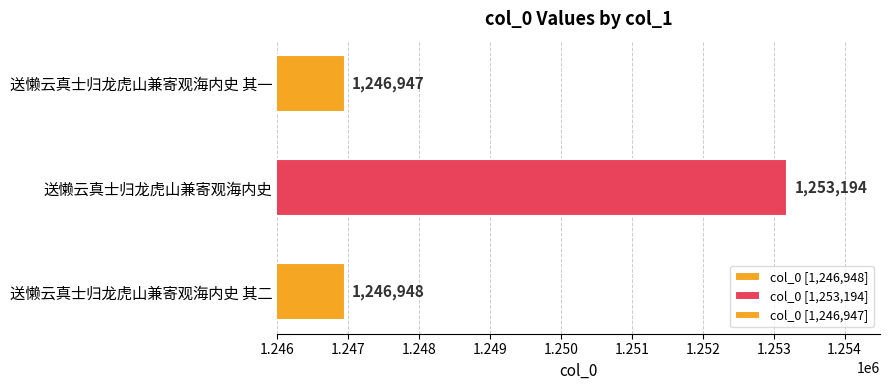

How many series are shown in this chart?

1